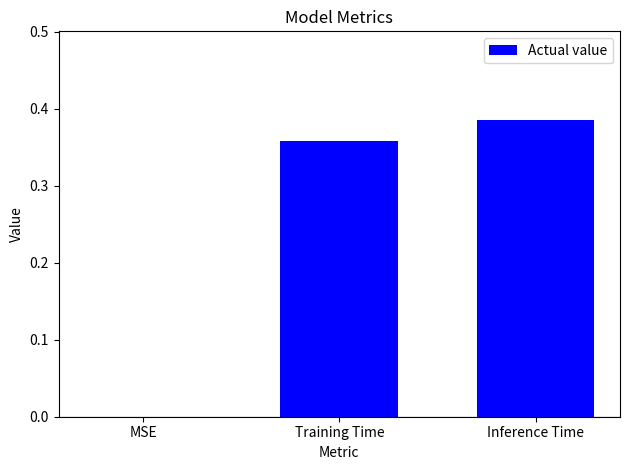

How many values are above zero?

2